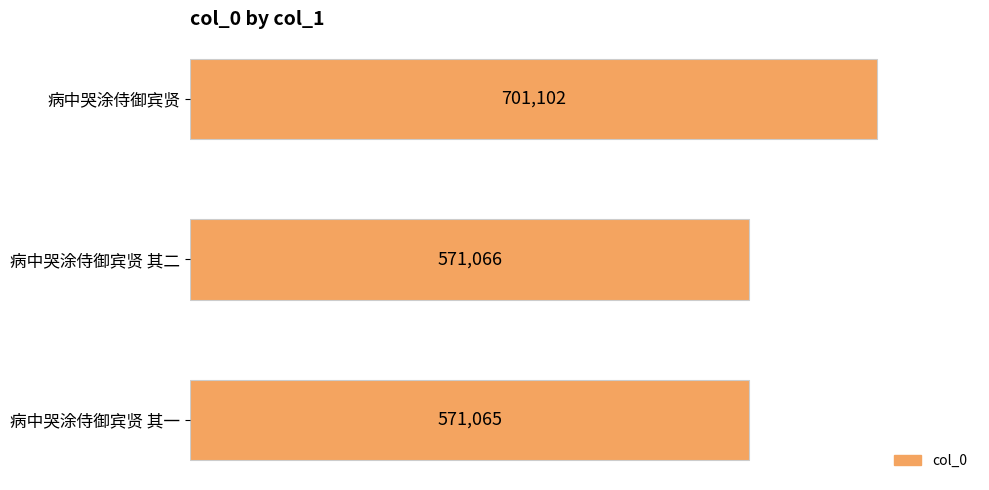

What is the sum of the values at 病中哭涂侍御宾贤 and 病中哭涂侍御宾贤 其一?

1272167